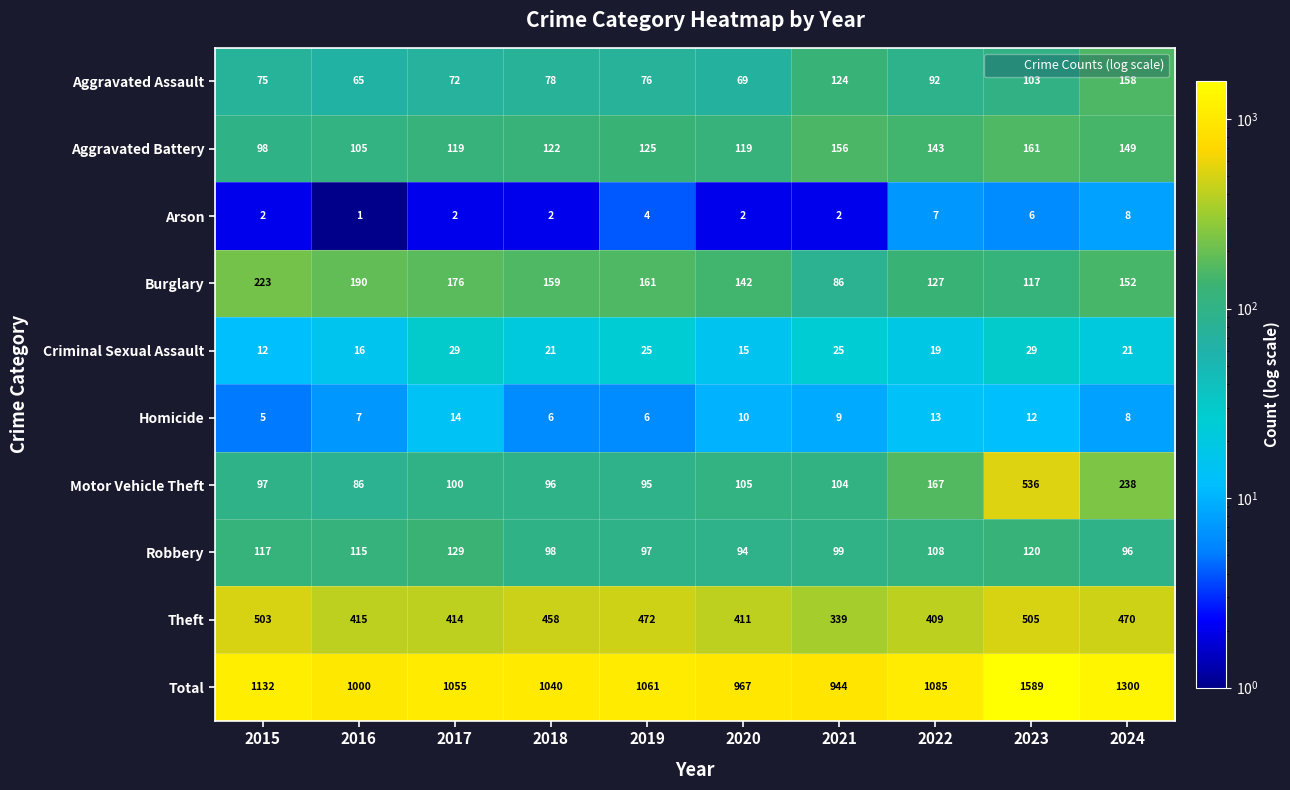

True or false: Criminal Sexual Assault has a value of 16 at 2016.

True